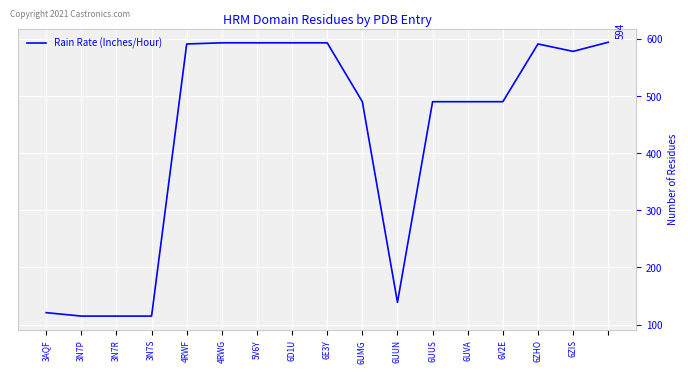

What is the difference between the maximum and minimum values?

479